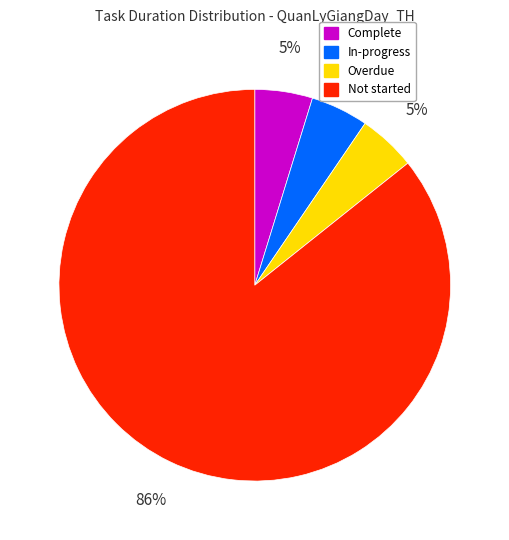

Is there a majority slice in this chart?

Yes